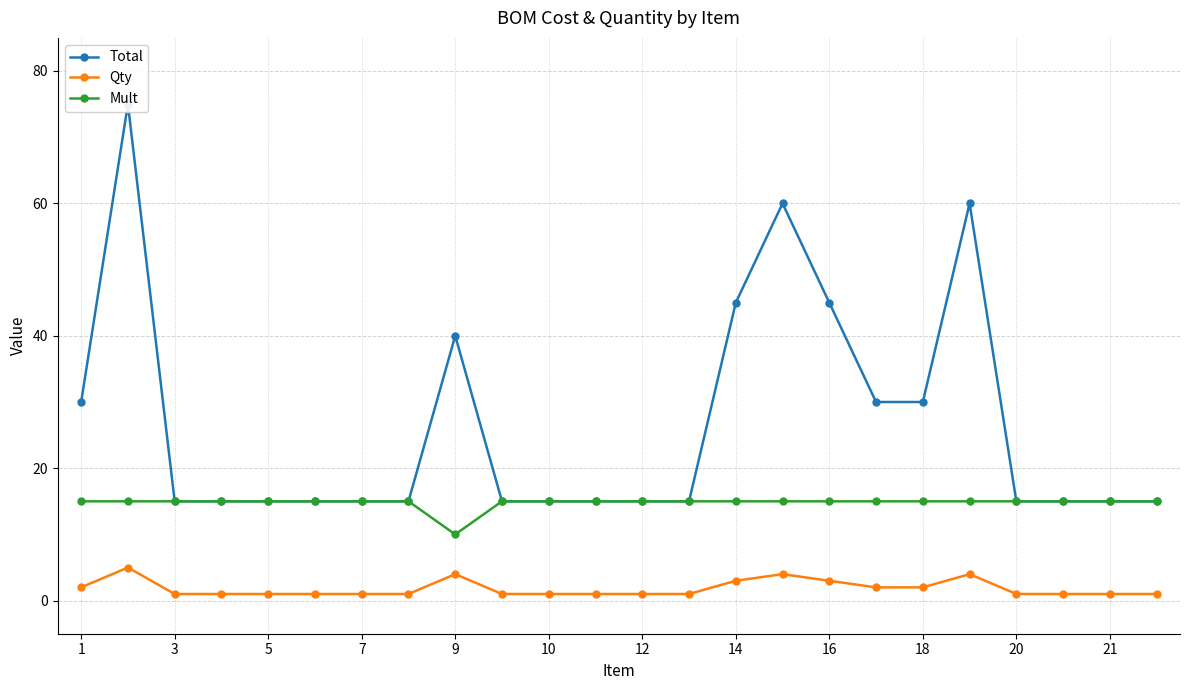

What is the value of the Mult point at the 1st from the left?

15